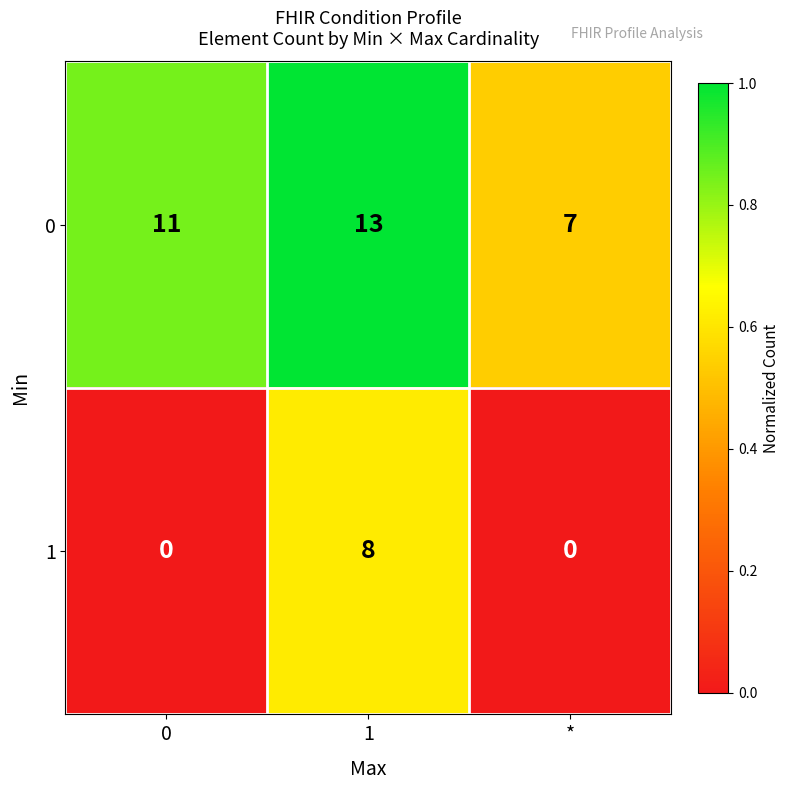

At *, list the series in order from largest to smallest.

0, 1